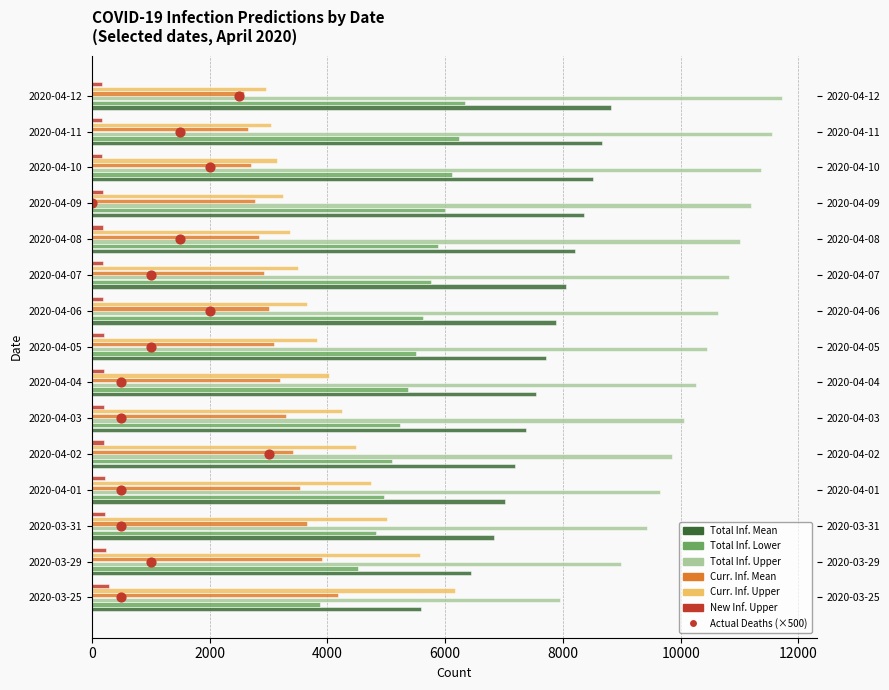

At how many categories does at least one series exceed 7749?

15